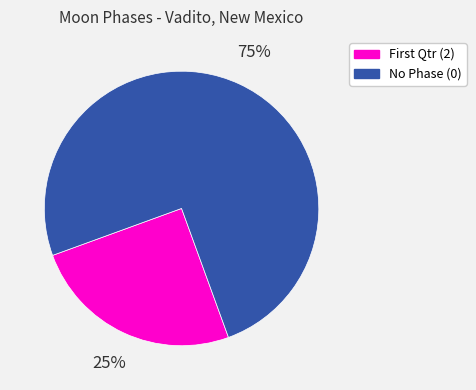

To the nearest percent, what is the difference between the largest and smallest slice percentages?

50%